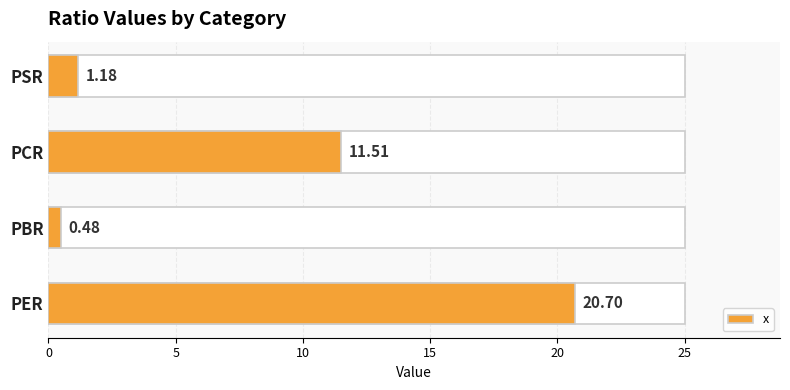

What is the value of the 3rd bar from the left?

11.5